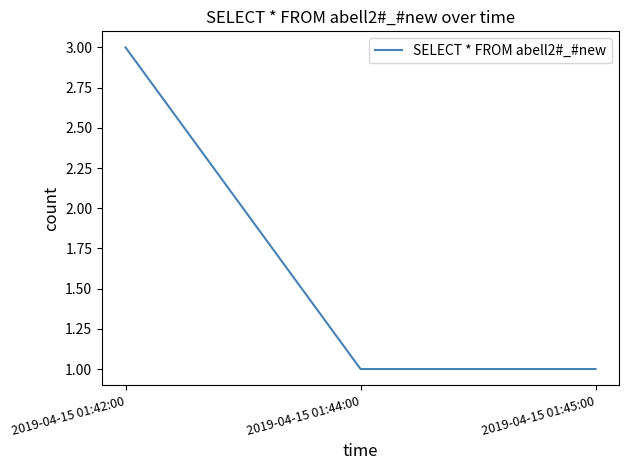

Which category has the highest value across all series?

2019-04-15 01:42:00